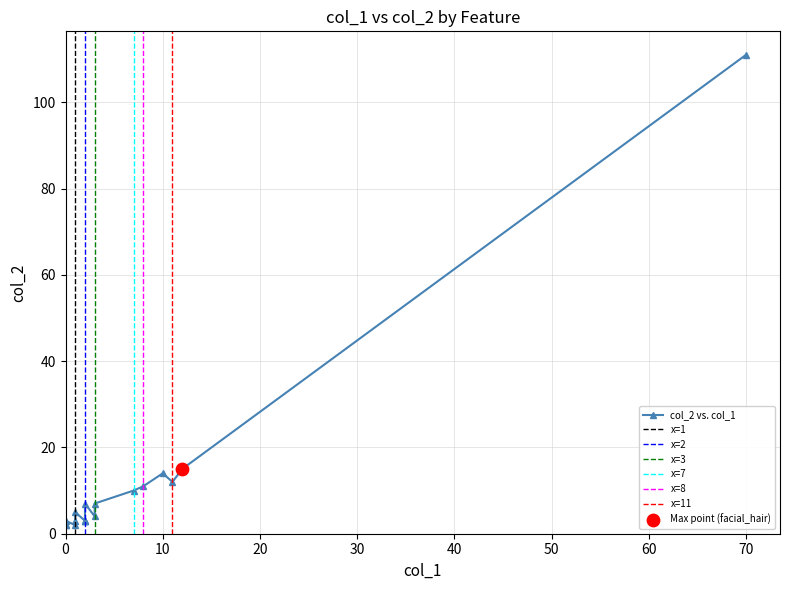

Which series contains the highest Y value?

col_2